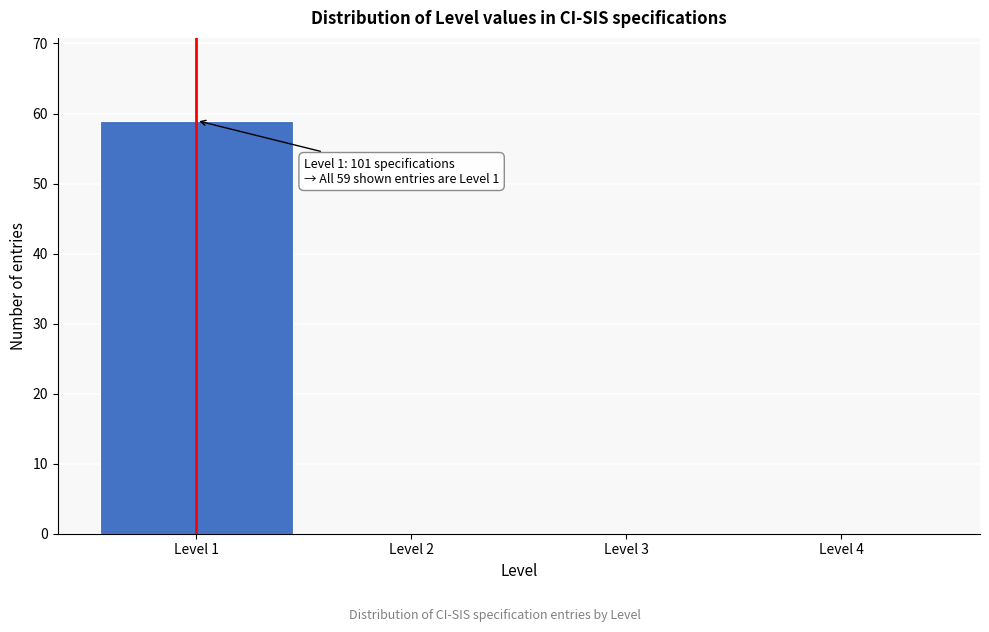

Reading right to left, extract all data points from this chart.

Level 4=0	Level 3=0	Level 2=0	Level 1=59